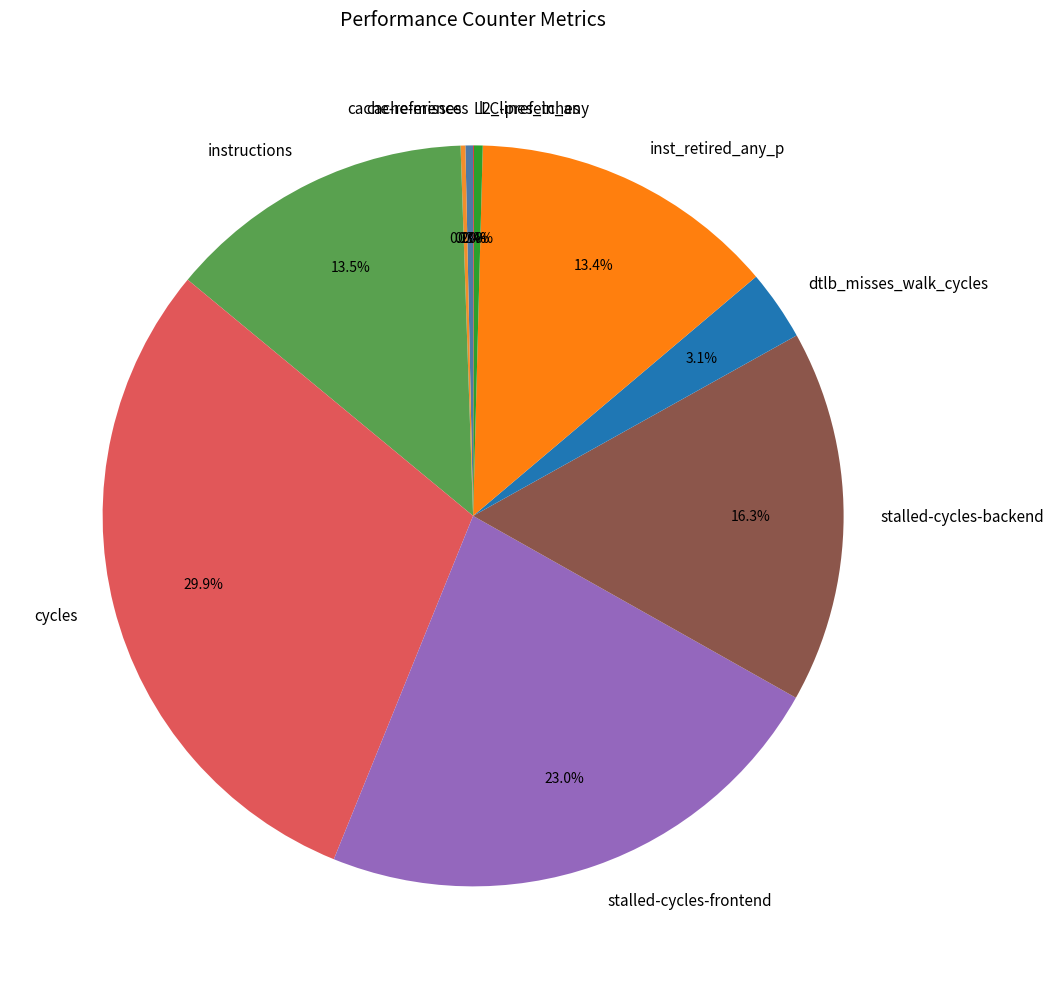

The cycles slice represents 30% of the pie. True or false?

True